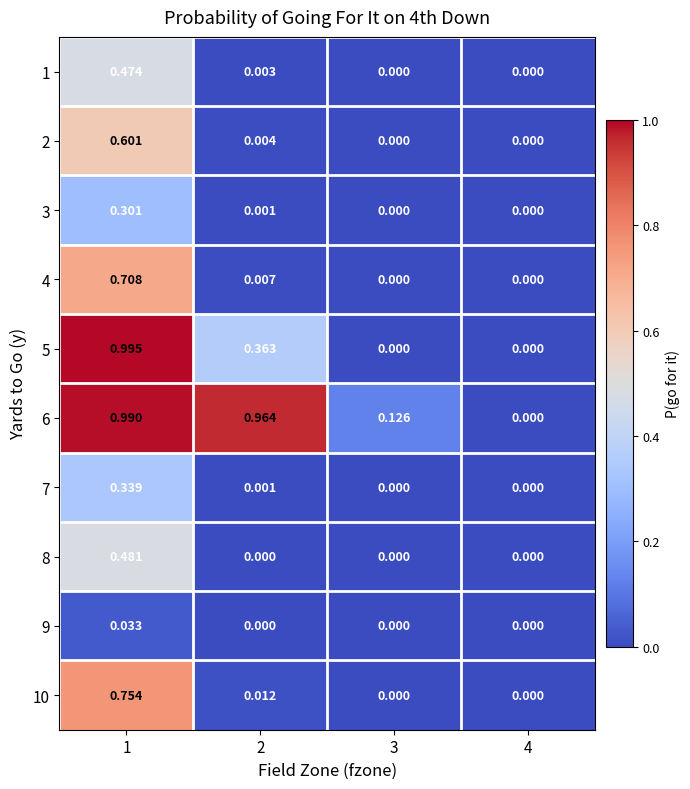

Rank the series by their maximum value, from lowest to highest.

9, 3, 7, 1, 8, 2, 4, 10, 6, 5